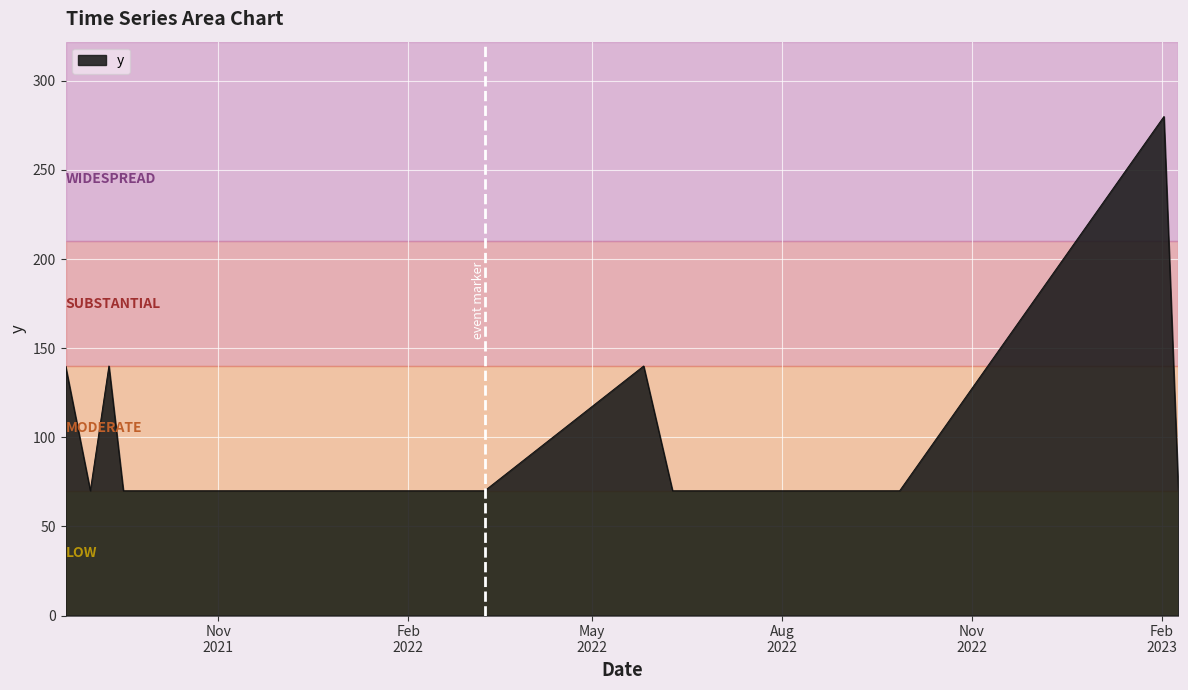

What is the smallest value displayed?

70